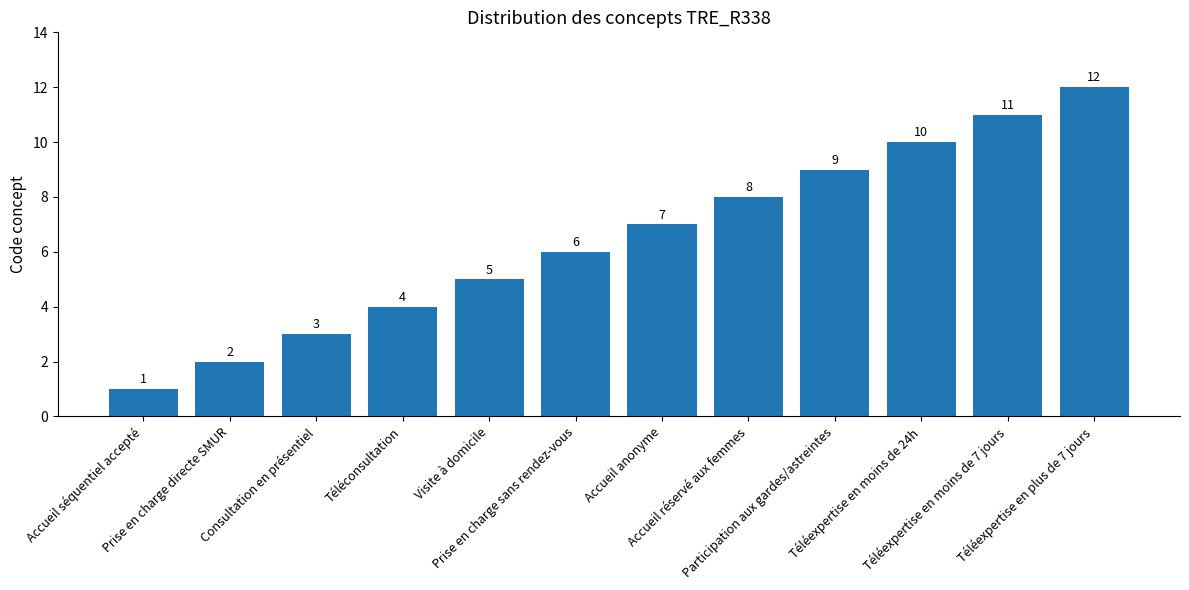

At which category does the chart reach its peak across all series?

Téléexpertise en plus de 7 jours